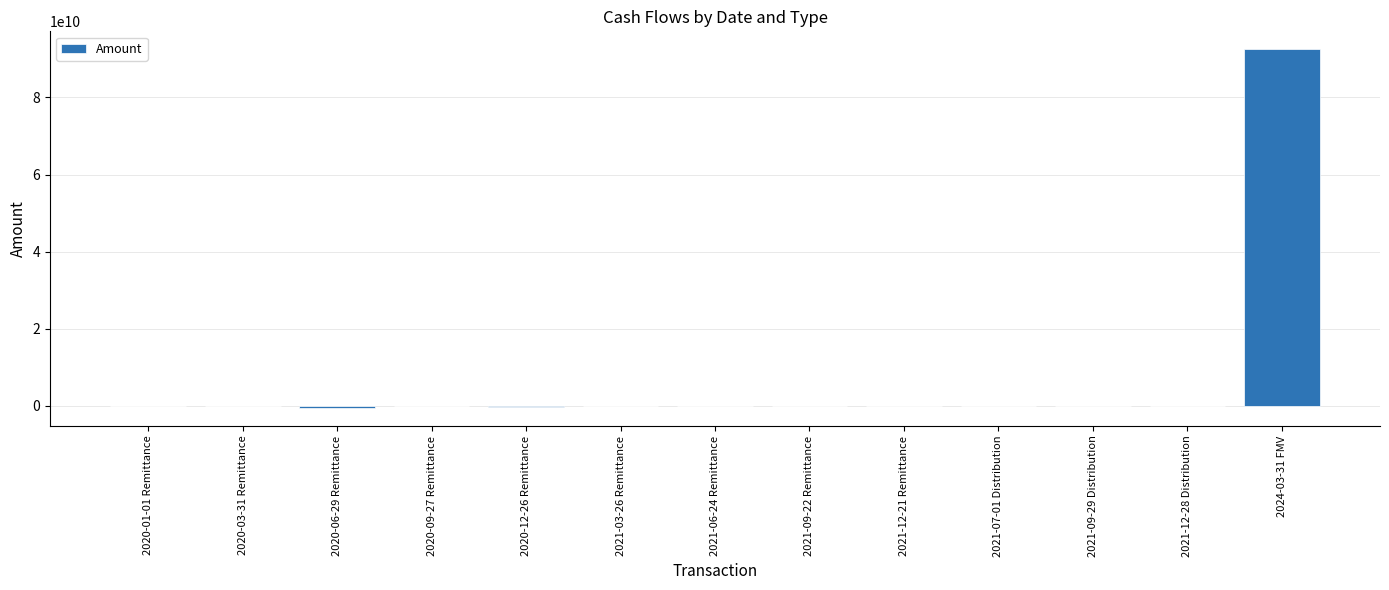

What is the maximum value shown in the chart?

92500067890.0